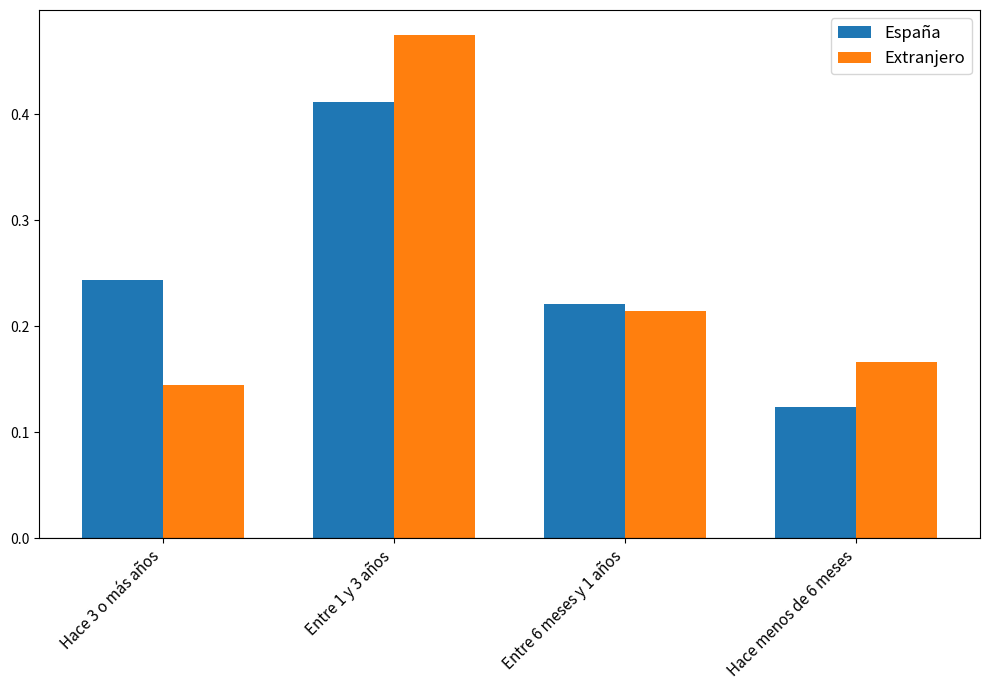

Rank the series at Entre 1 y 3 años from lowest to highest value.

España, Extranjero